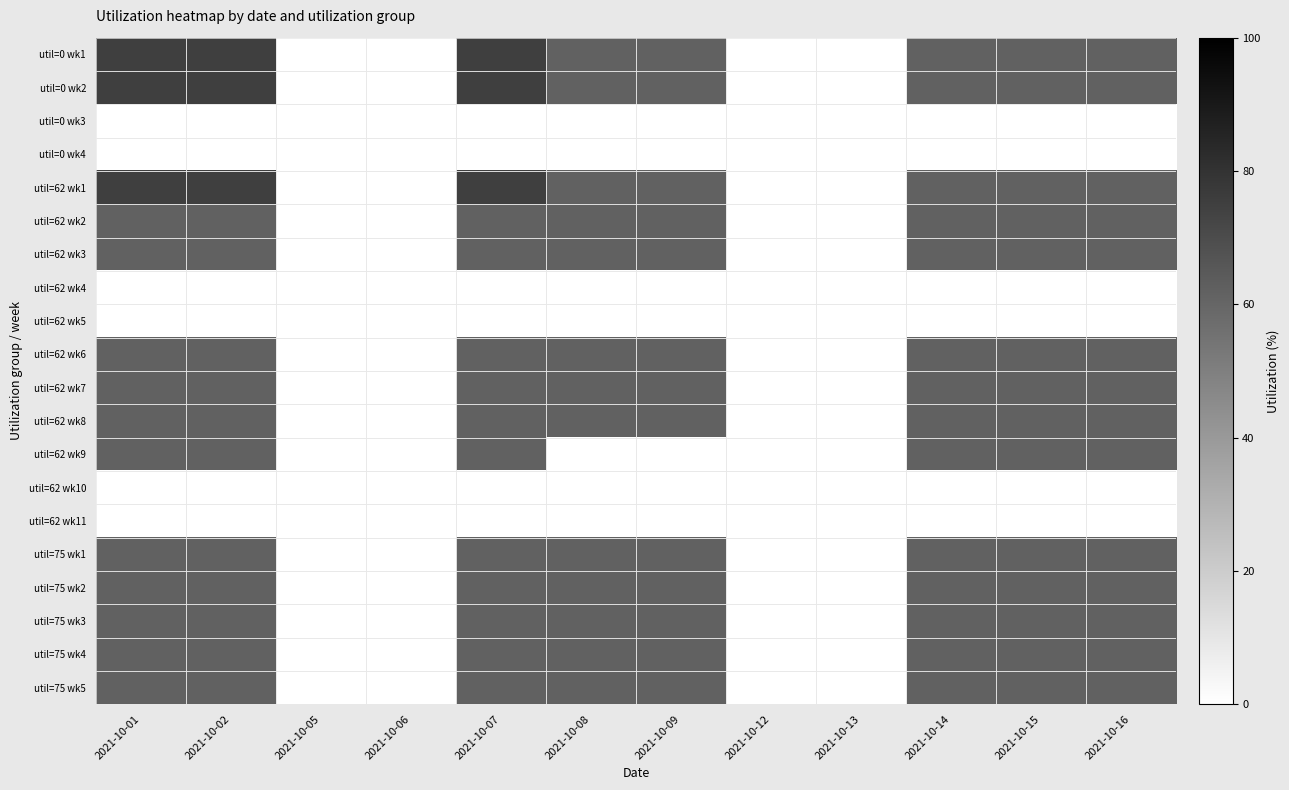

How many distinct data groups are displayed?

20